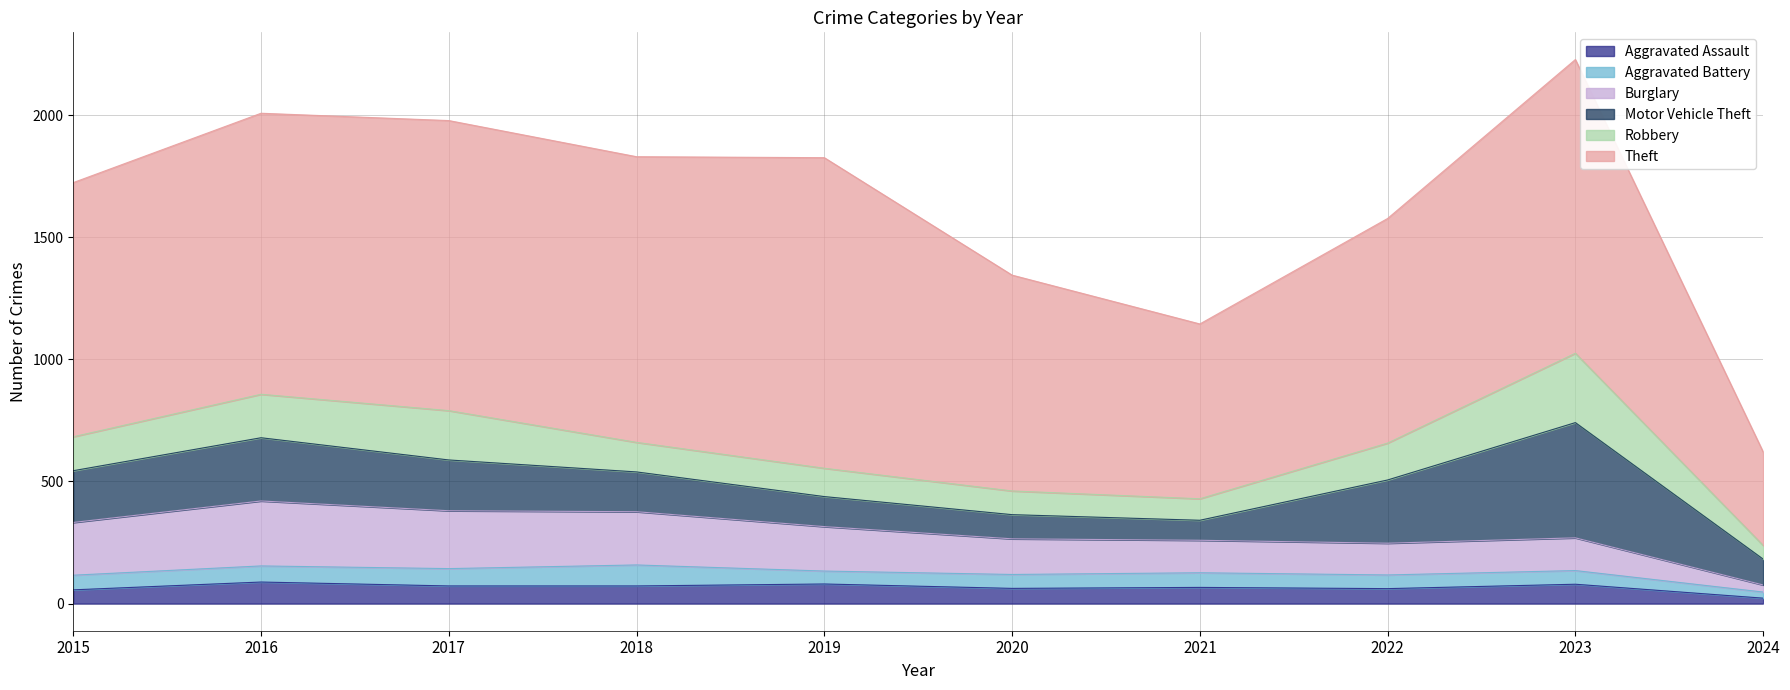

What is the difference between the second highest and second lowest values in the Theft series?

487